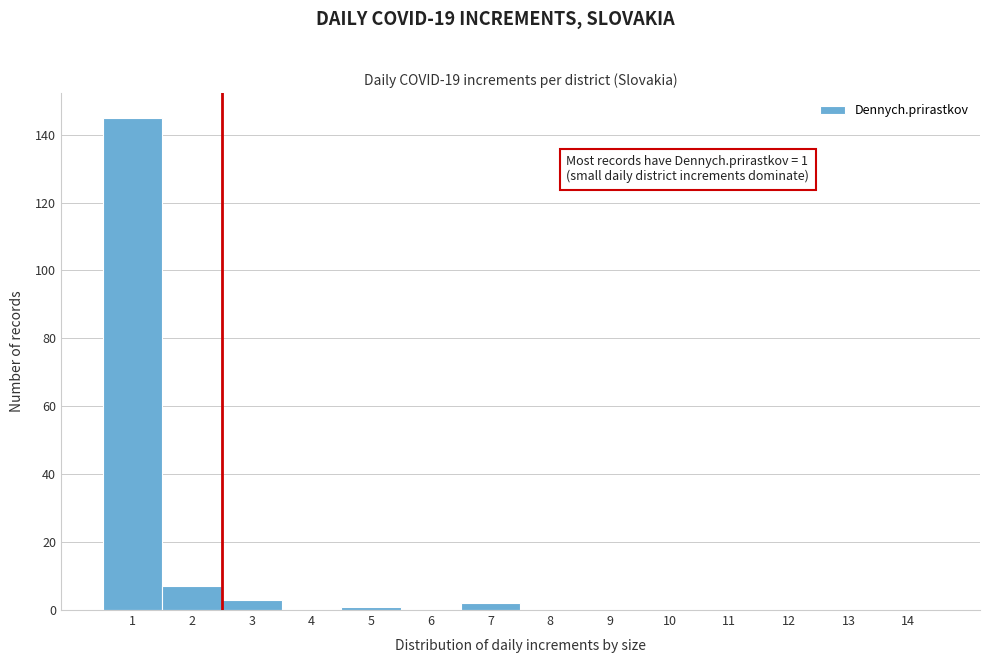

Reading left to right, list all the values displayed in this chart.

1=145	2=7	3=3	4=0	5=1	6=0	7=2	8=0	9=0	10=0	11=0	12=0	13=0	14=0